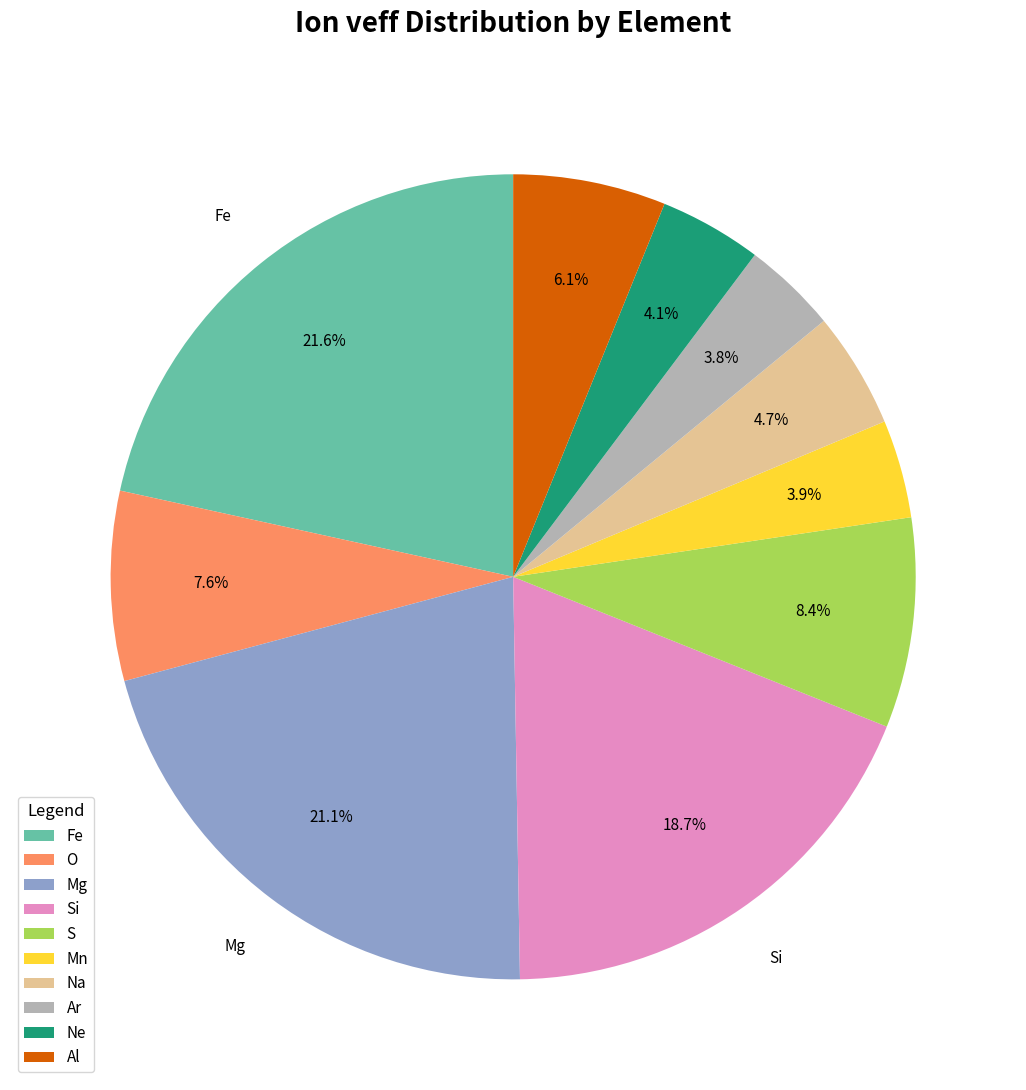

Is there a majority slice in this chart?

No